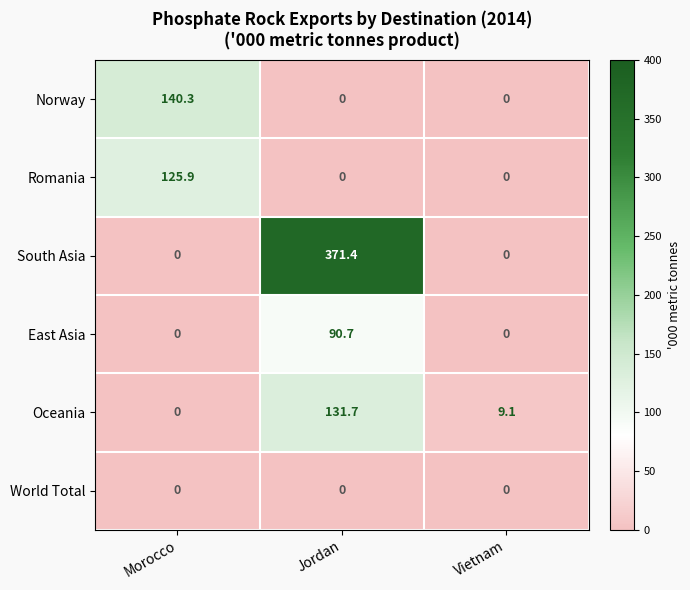

Which series has the largest total across all categories?

South Asia